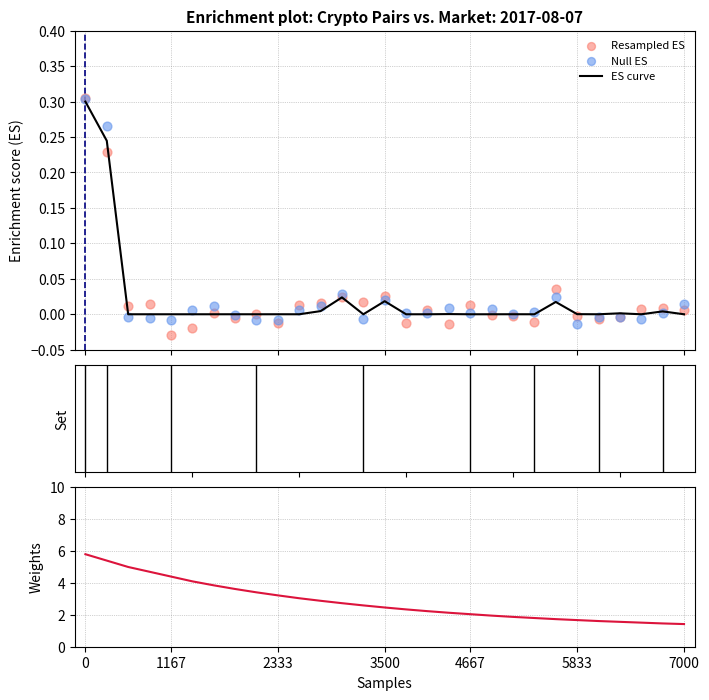

Which series has the largest Y range (max minus min)?

Weights